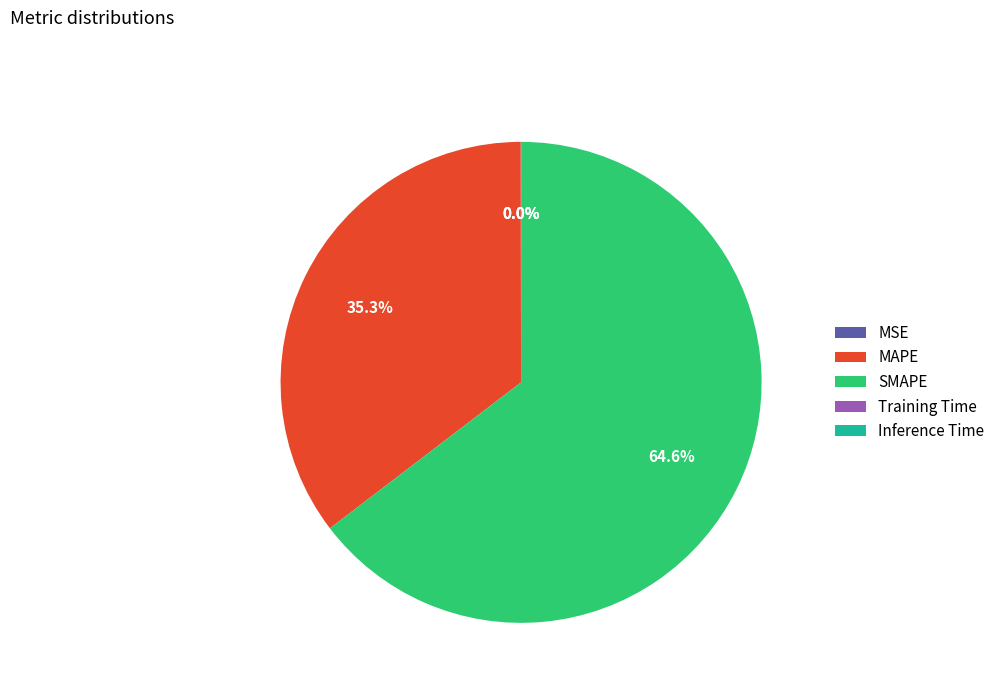

True or false: SMAPE accounts for 65% of the total.

True